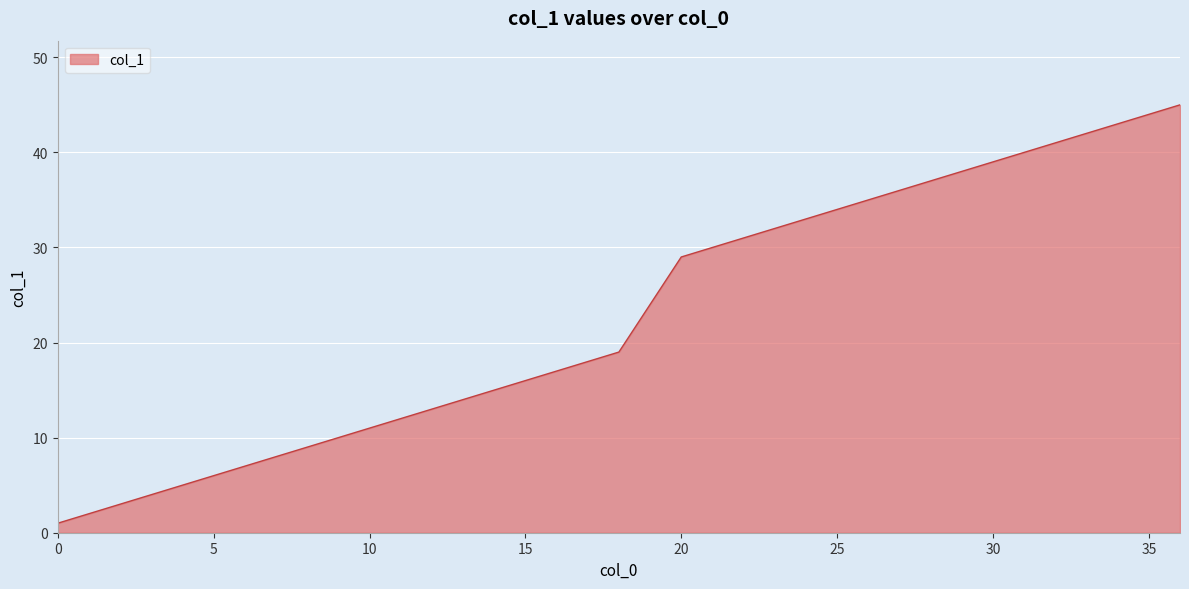

How many lines are shown in the chart?

1